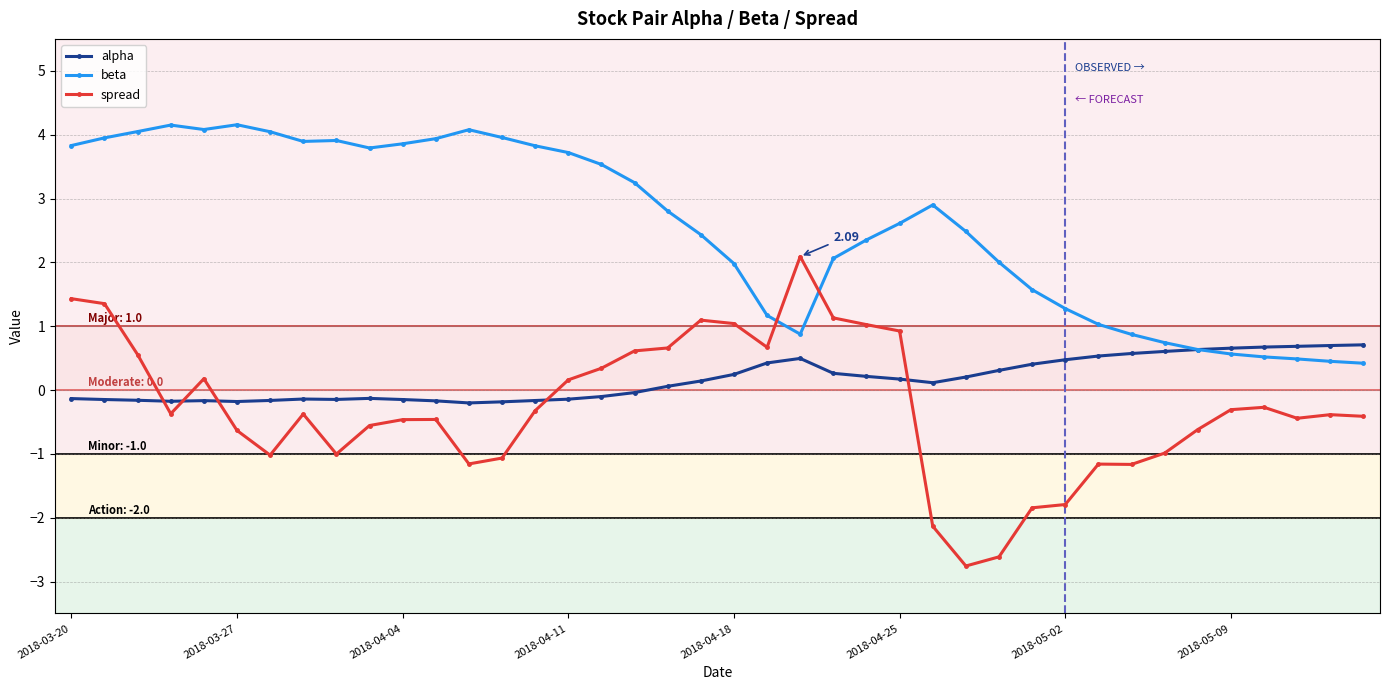

How many times do spread and alpha cross each other?

5